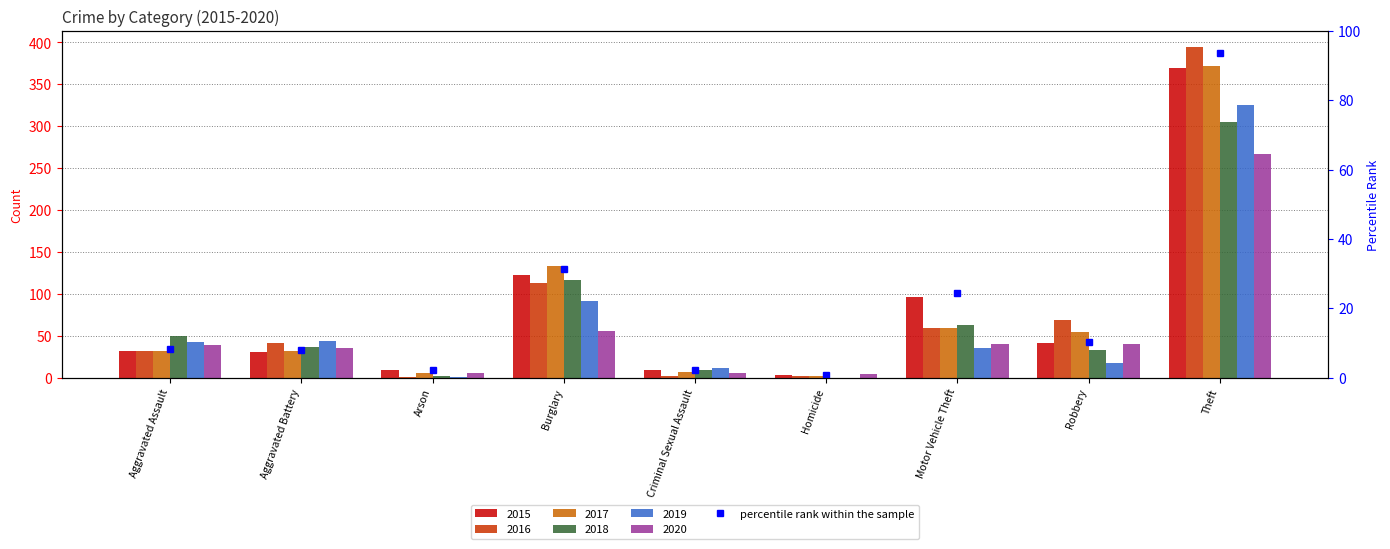

Which label corresponds to the smallest value in the chart?

Homicide